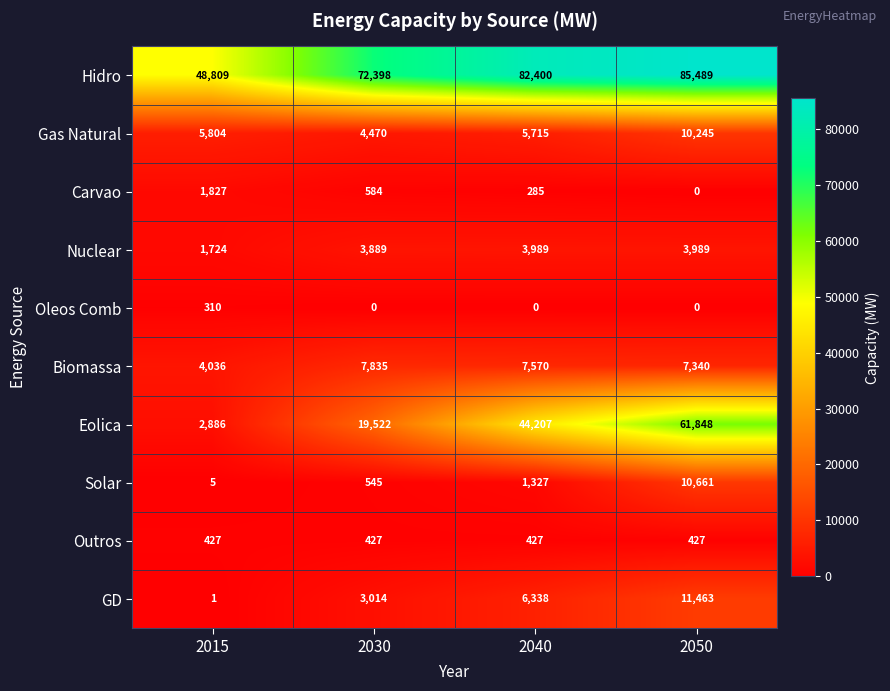

What is the average value of the Carvao series?

674